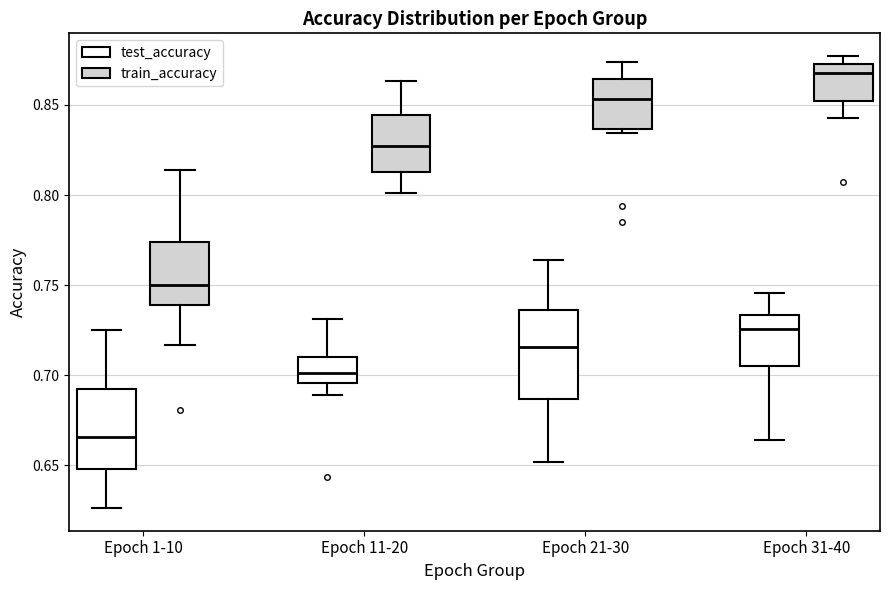

Comparing the boxes themselves (not the whiskers), which one is the tallest?

Epoch 21-30 (test_accuracy)